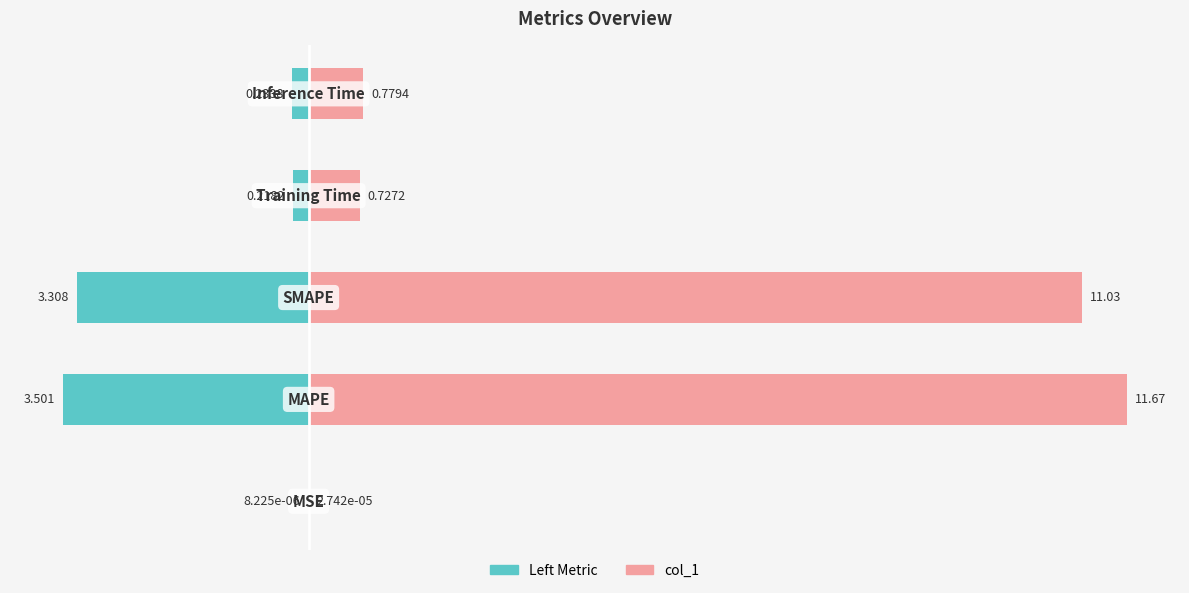

At −4, list the series in order from largest to smallest.

col_1, Left Metric